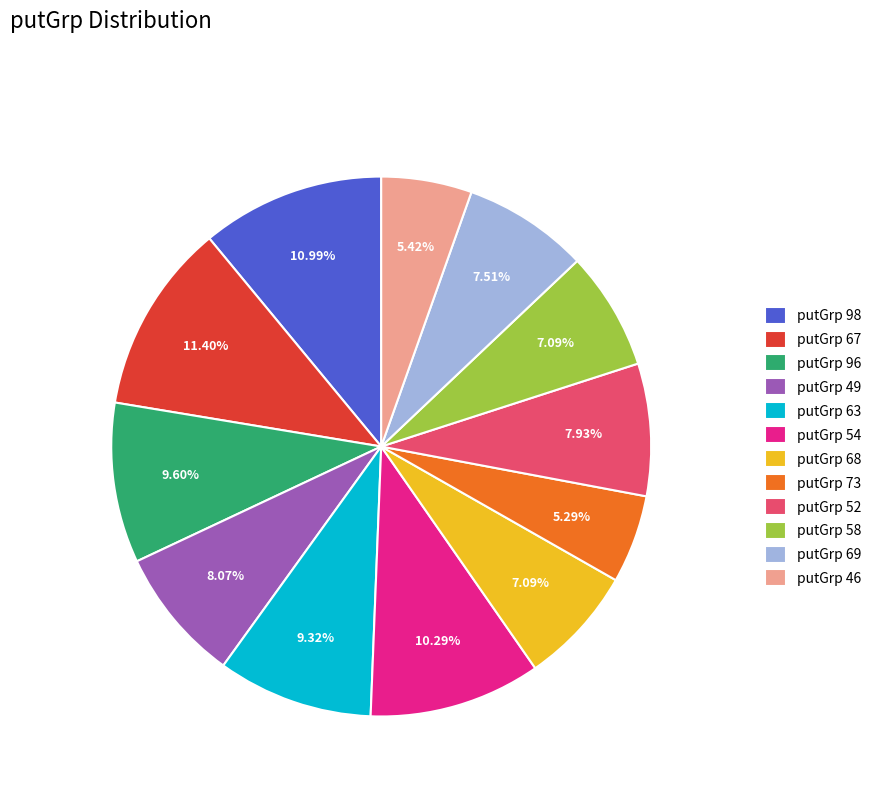

Is there a majority slice in this chart?

No